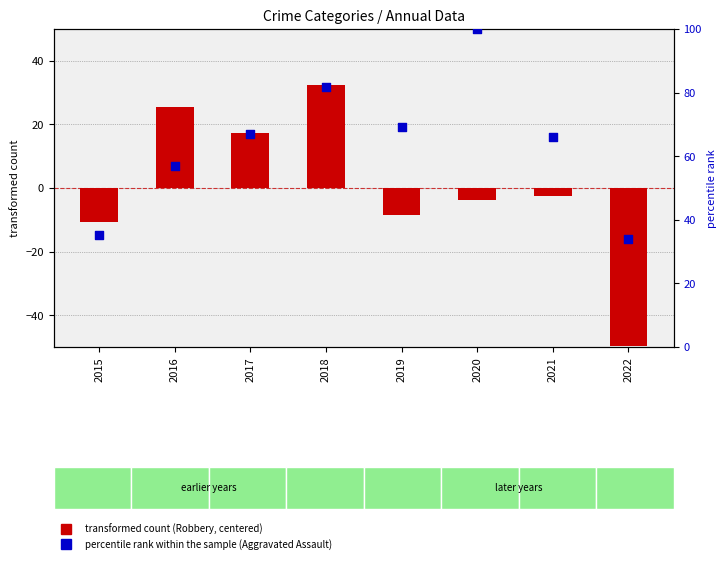

Which series reaches the maximum Y coordinate?

percentile rank within the sample